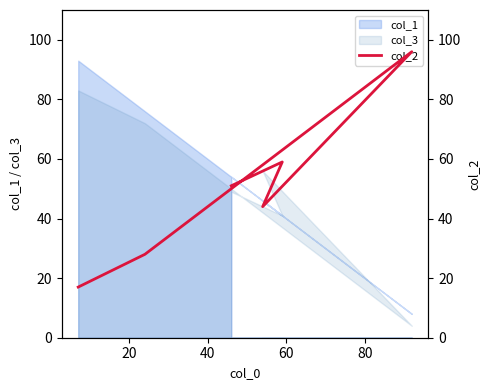

What is the maximum value shown in the chart?

96